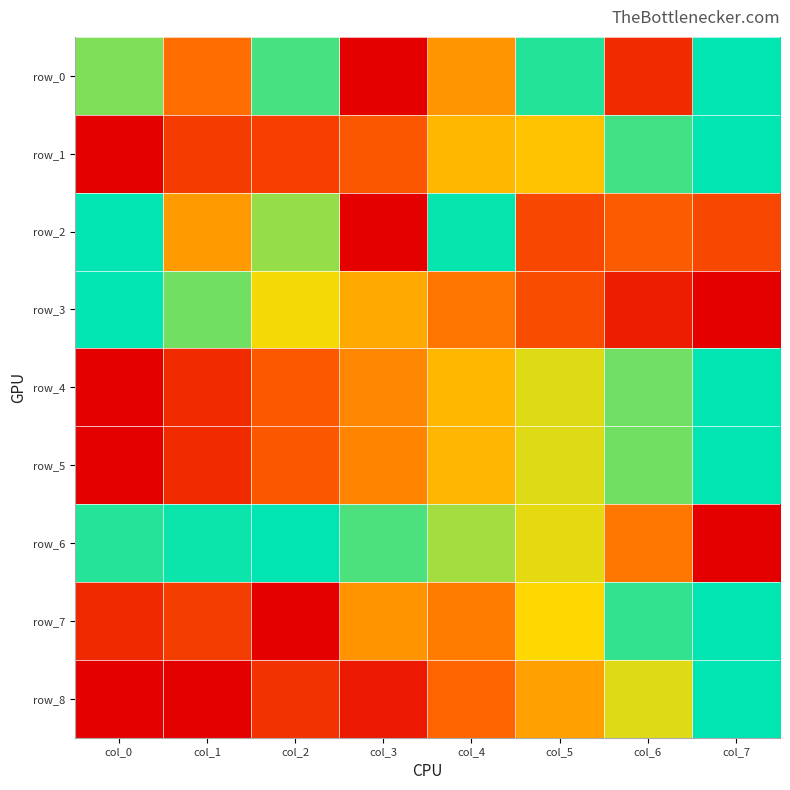

What is the average value of the row_6 series?

0.7